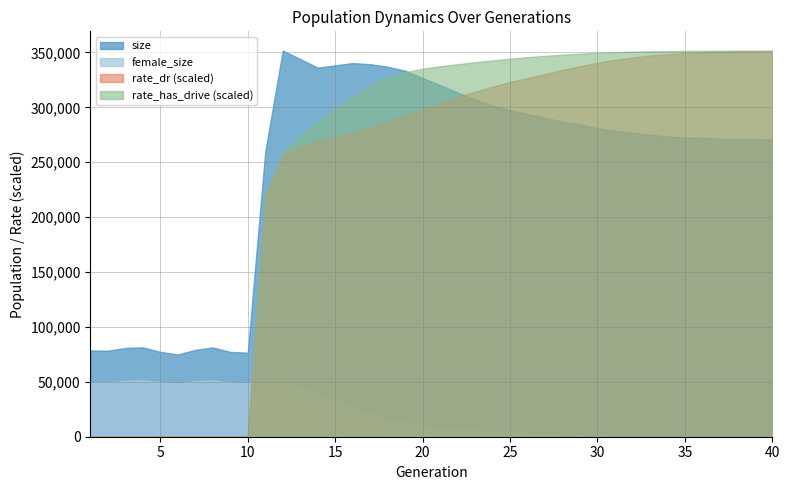

What is the difference between the maximum and minimum values in the female_size series?

51380.0